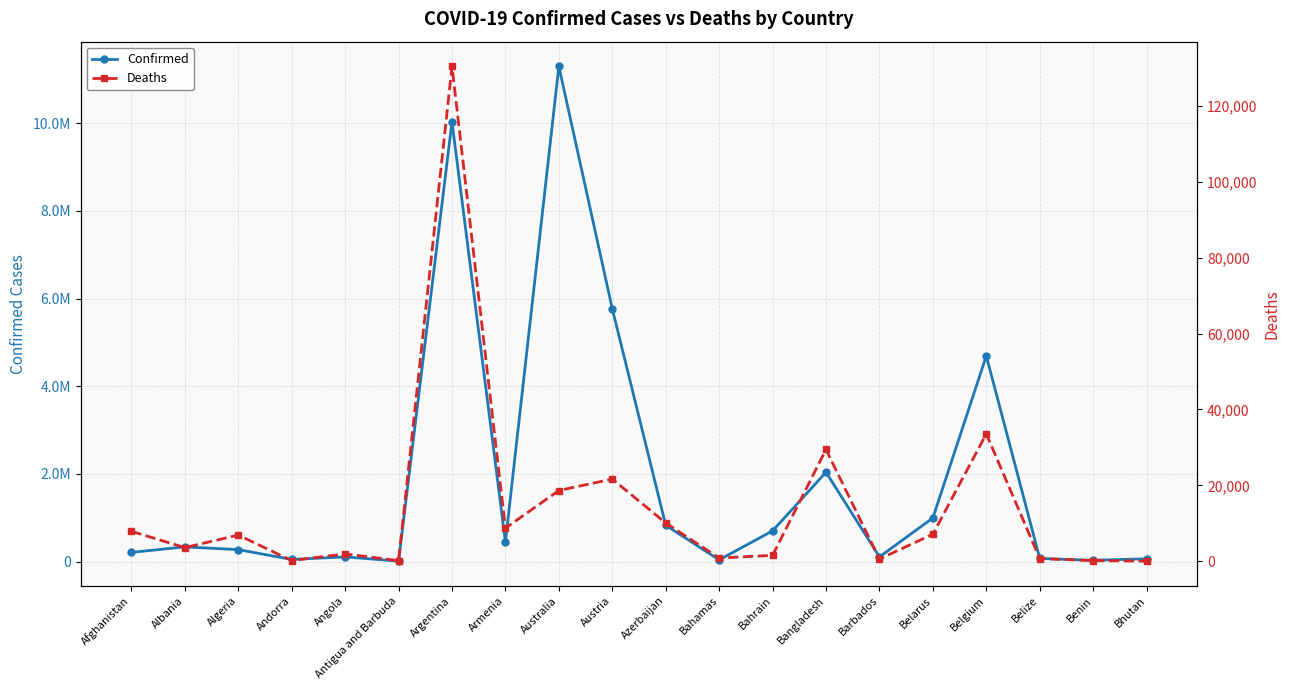

At which category does the chart reach its peak across all series?

Australia